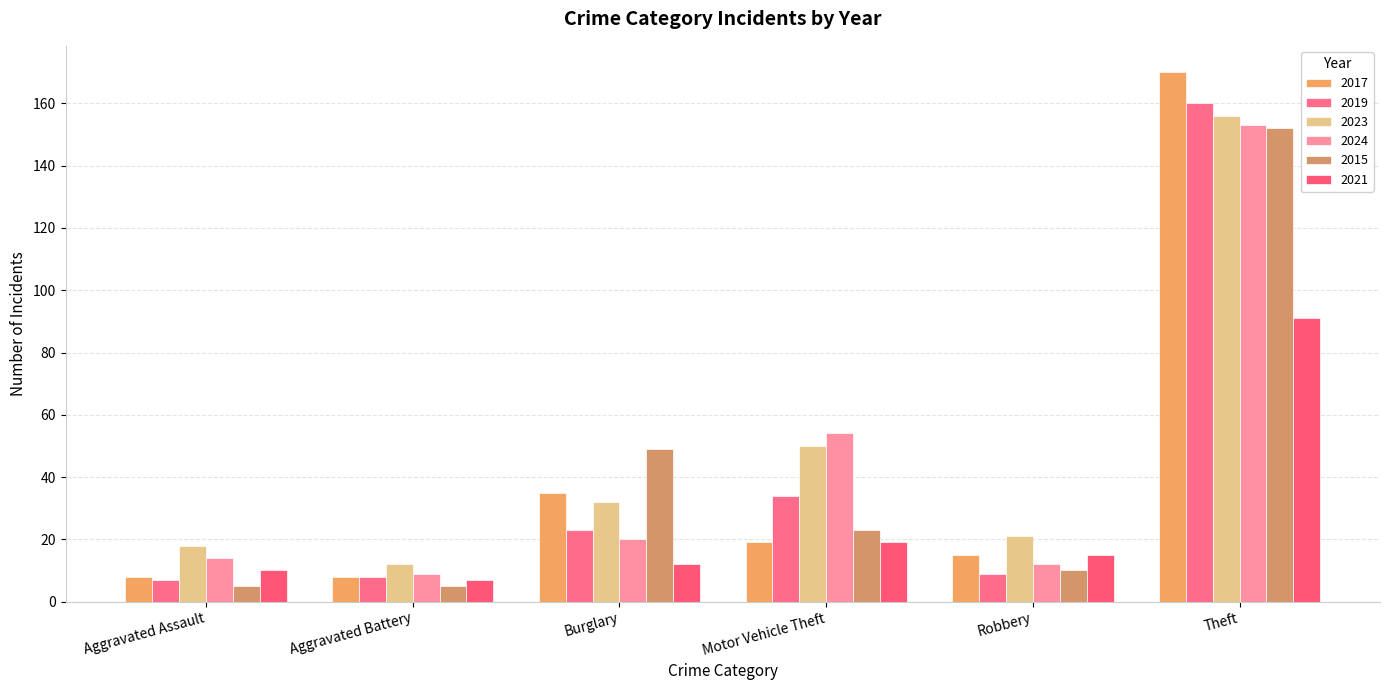

At Motor Vehicle Theft, list the series in order from largest to smallest.

2024, 2023, 2019, 2015, 2017, 2021